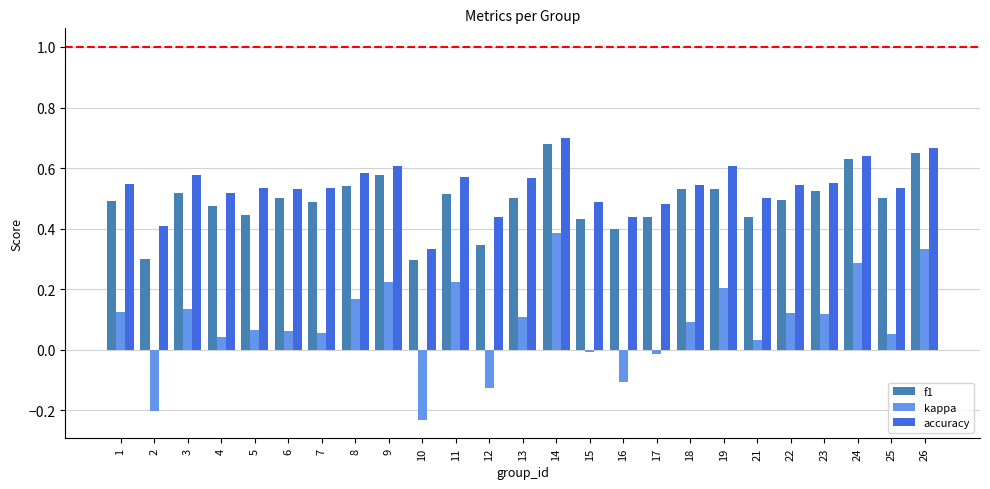

Which series has the widest spread of values?

kappa